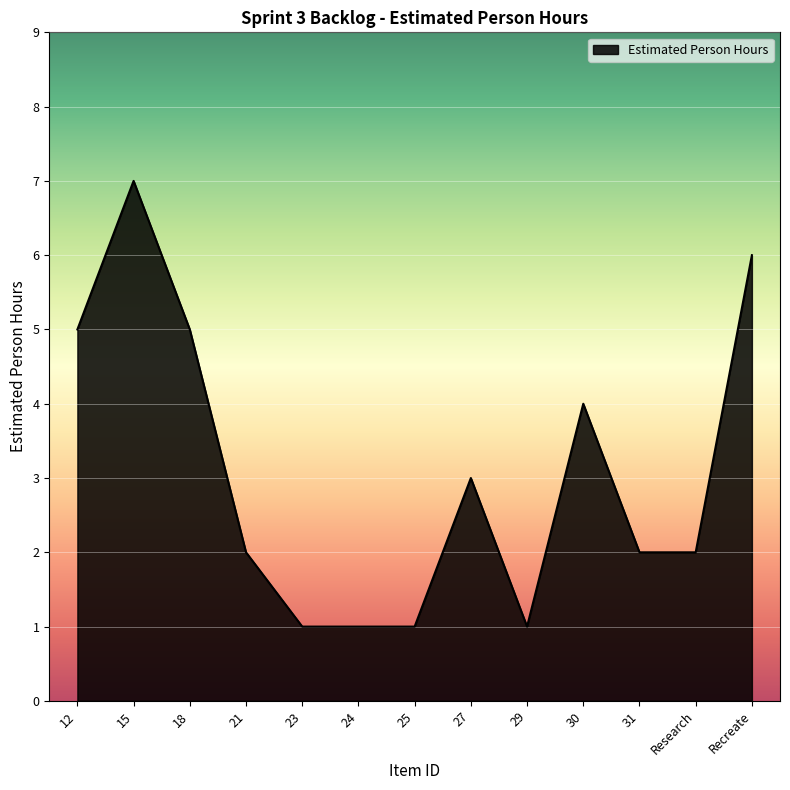

What is the change in value from 21 to 23?

-1